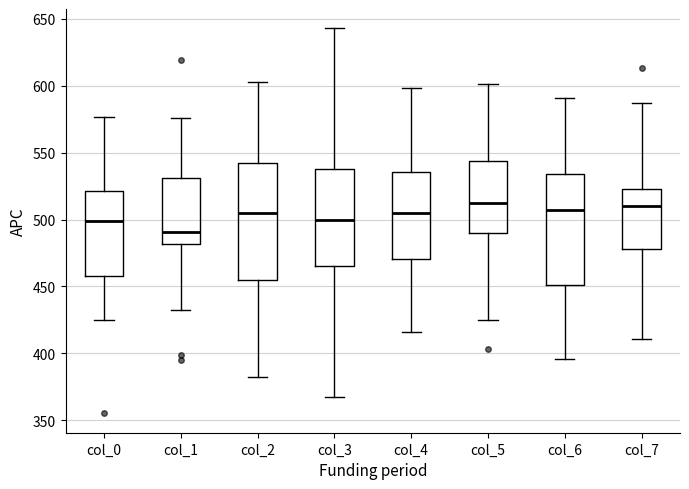

Where does the median line of the box for col_3 sit on the y-axis? The values are not printed on the chart, so give them approximately, as read against the axis.

500